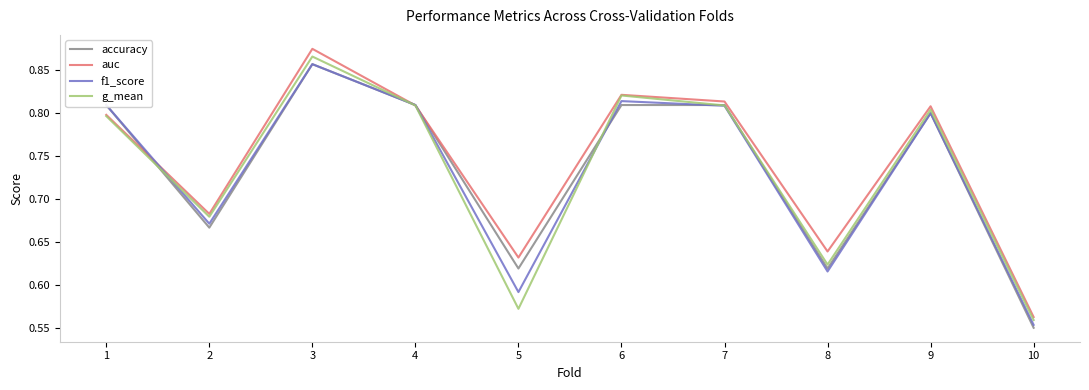

True or false: f1_score and accuracy intersect in this chart.

True